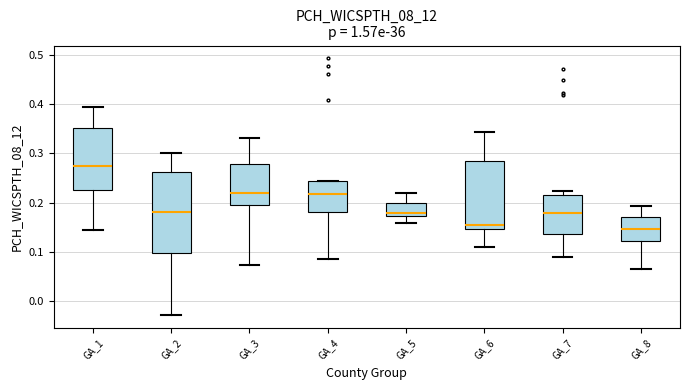

Which box has the highest median line?

GA_1